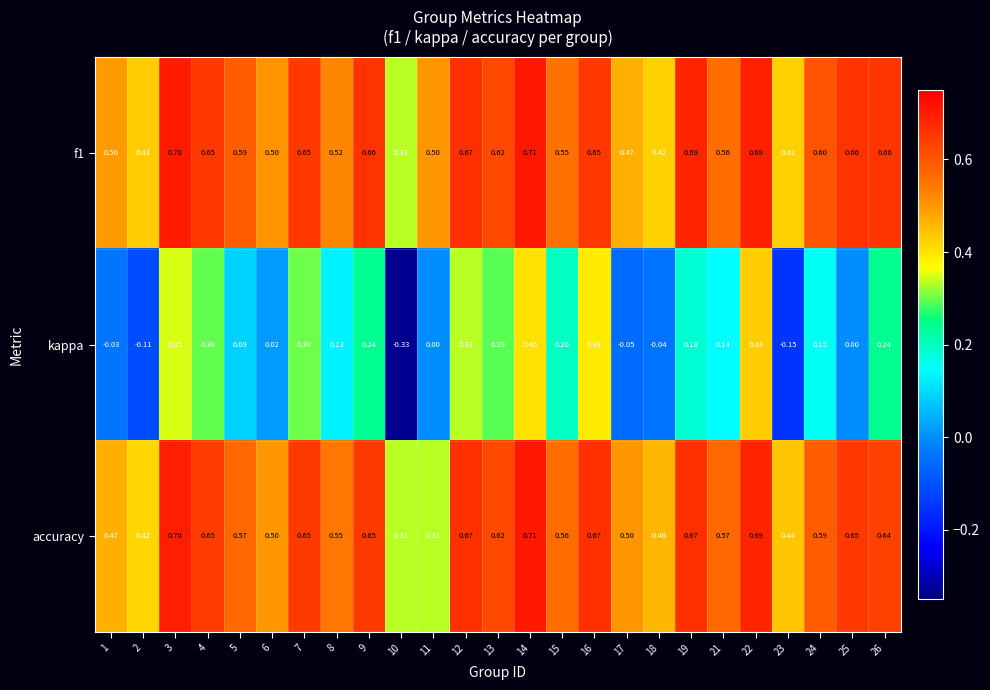

What is the total value across all series at 18?

0.8